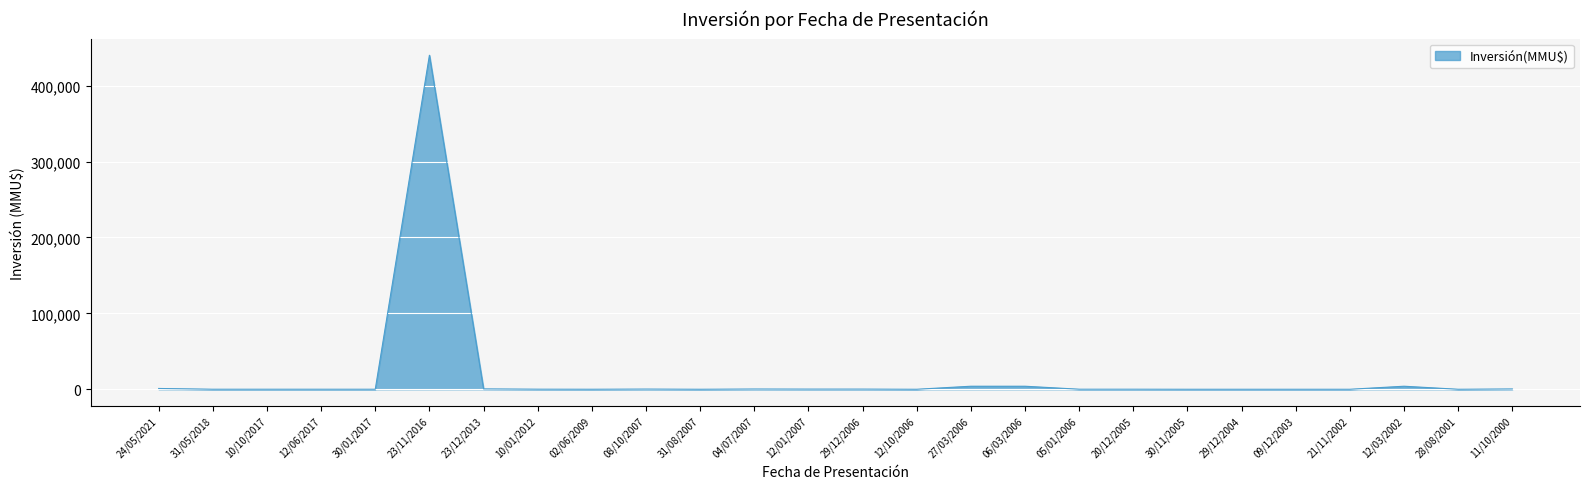

What is the difference between the maximum and minimum values?

440000